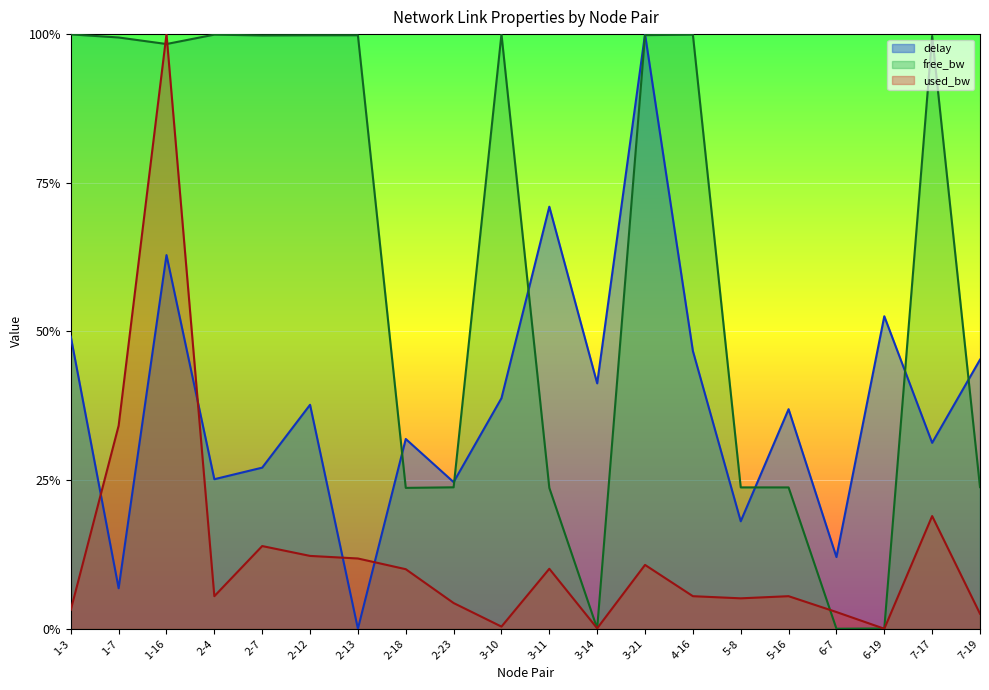

What is the highest value of the free_bw_scaled series?

1.0